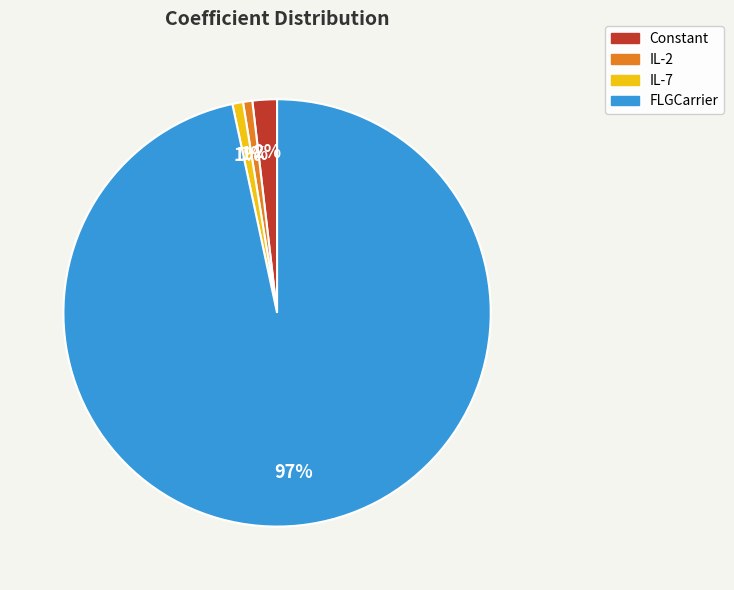

Count the number of slices in the pie.

4